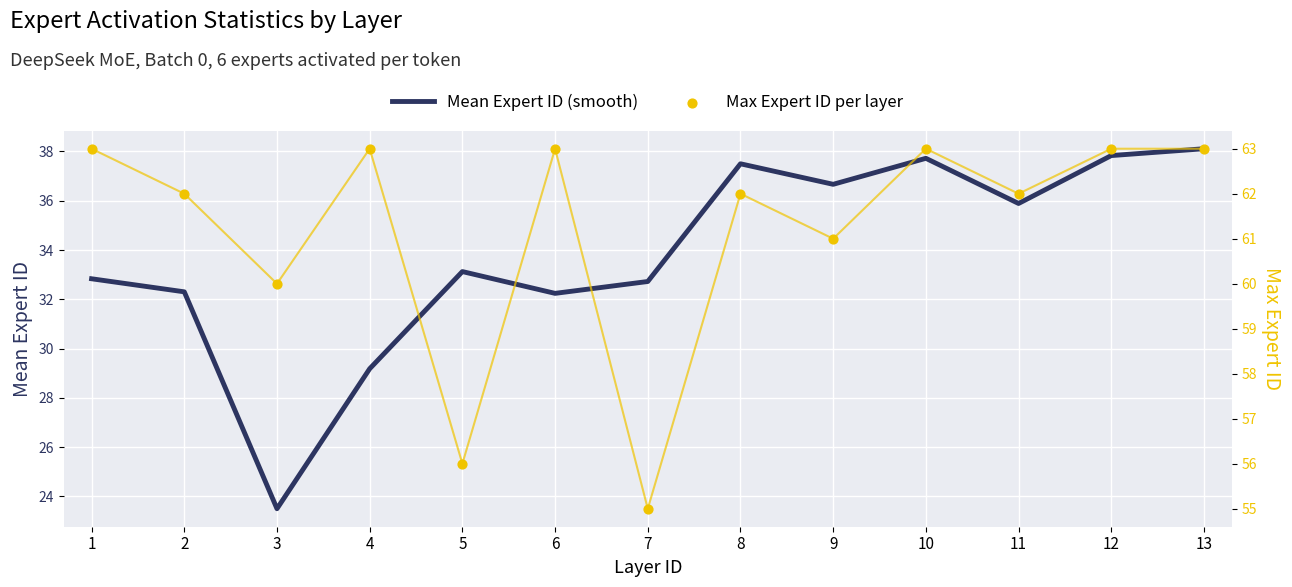

Which series has the widest spread of Y values?

Mean Expert ID (smooth)